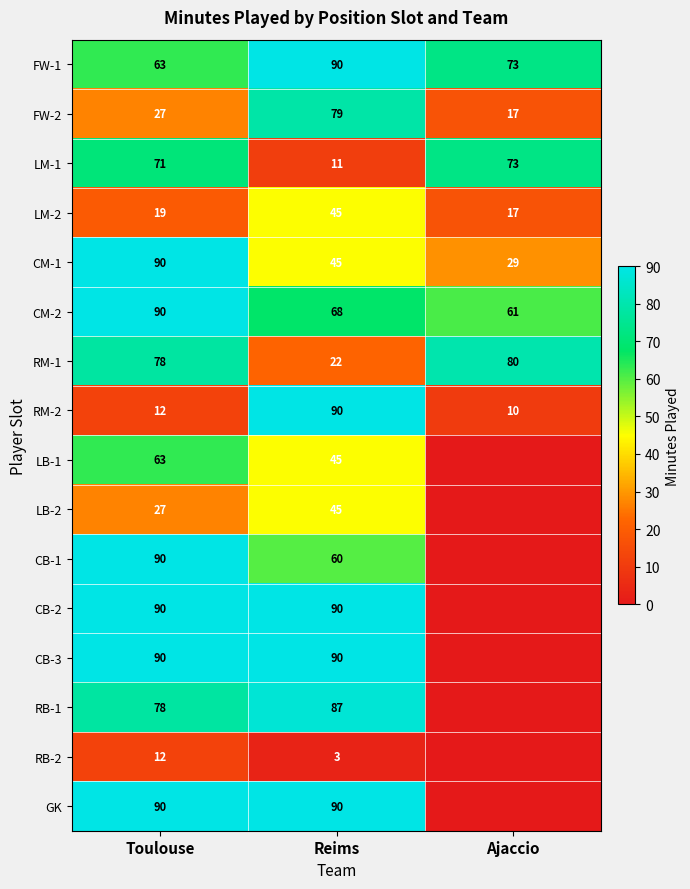

Rank the categories by LM-2 value from lowest to highest.

Ajaccio, Toulouse, Reims